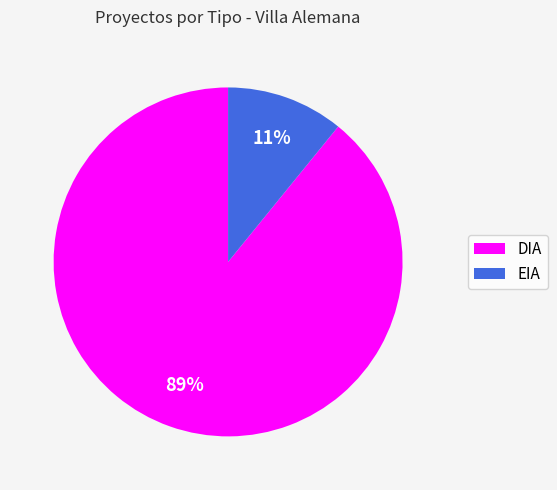

Do EIA and DIA together represent more than half of the pie?

Yes